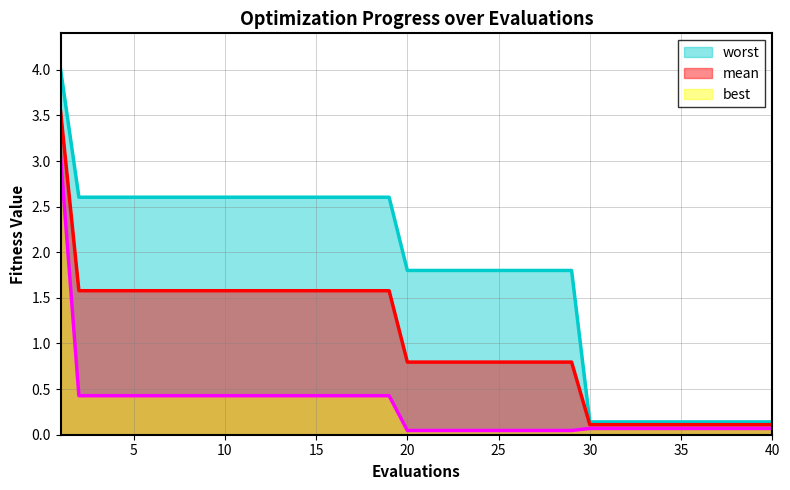

Reading left to right, transcribe all the data shown in this chart.

mean: 3.5	1.6	1.6	1.6	1.6	1.6	1.6	1.6	1.6	1.6	1.6	1.6	1.6	1.6	1.6	1.6	1.6	1.6	1.6	0.8	0.8	0.8	0.8	0.8	0.8	0.8	0.8	0.8	0.8	0.1	0.1	0.1	0.1	0.1	0.1	0.1	0.1	0.1	0.1	0.1
best: 3.0	0.4	0.4	0.4	0.4	0.4	0.4	0.4	0.4	0.4	0.4	0.4	0.4	0.4	0.4	0.4	0.4	0.4	0.4	0.0	0.0	0.0	0.0	0.0	0.0	0.0	0.0	0.0	0.0	0.1	0.1	0.1	0.1	0.1	0.1	0.1	0.1	0.1	0.1	0.1
worst: 4.0	2.6	2.6	2.6	2.6	2.6	2.6	2.6	2.6	2.6	2.6	2.6	2.6	2.6	2.6	2.6	2.6	2.6	2.6	1.8	1.8	1.8	1.8	1.8	1.8	1.8	1.8	1.8	1.8	0.1	0.1	0.1	0.1	0.1	0.1	0.1	0.1	0.1	0.1	0.1